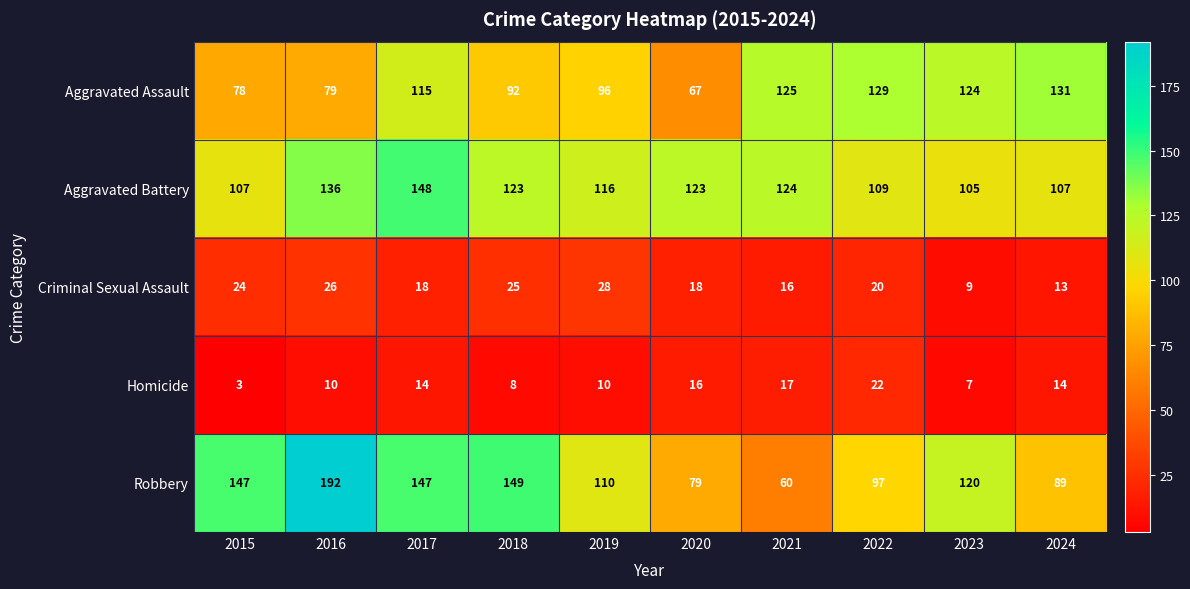

What is the highest value of the Aggravated Battery series?

148